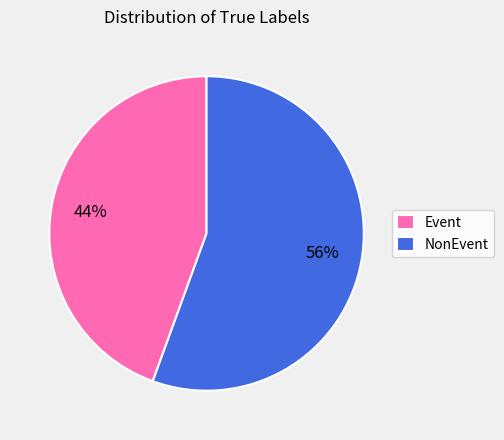

What percentage is the Event slice, to the nearest percent?

44%